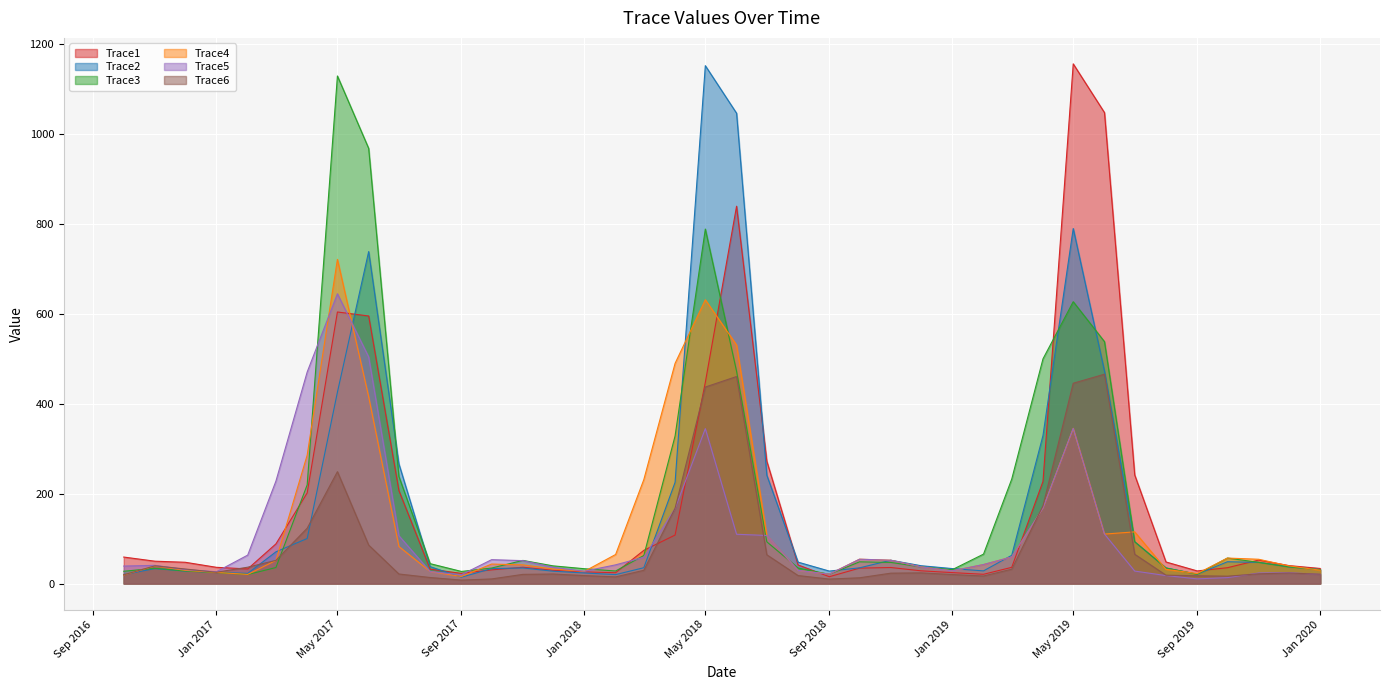

How many interior local valleys does the Trace2 series have?

6